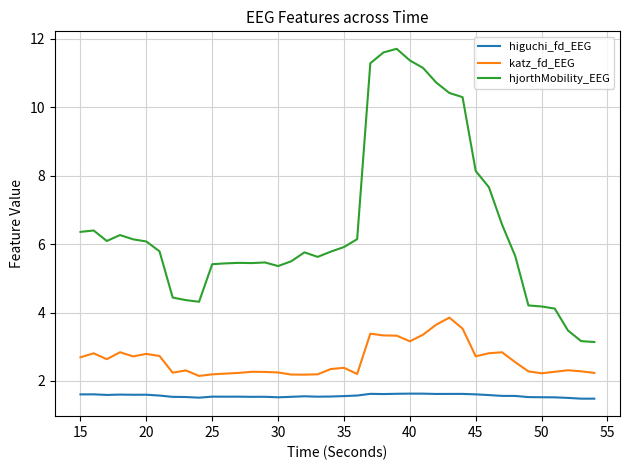

True or false: higuchi_fd_EEG and hjorthMobility_EEG intersect in this chart.

False